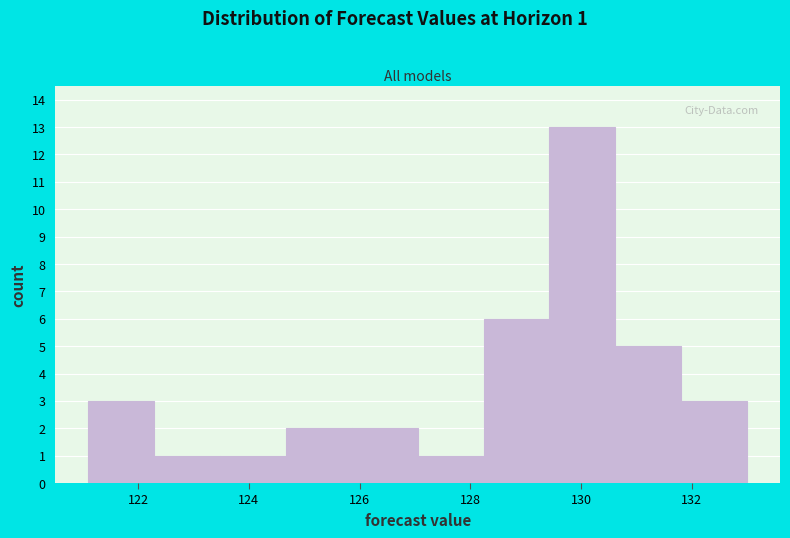

Over which range of the x-axis is the bar tallest?

129.4 to 130.6